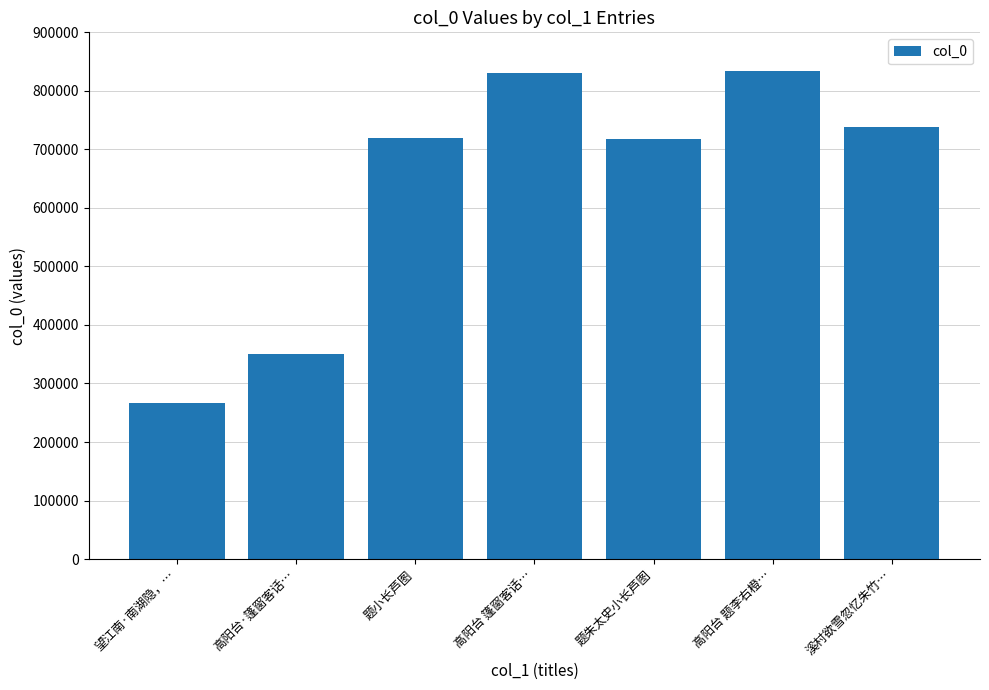

What is the maximum value shown in the chart?

834071